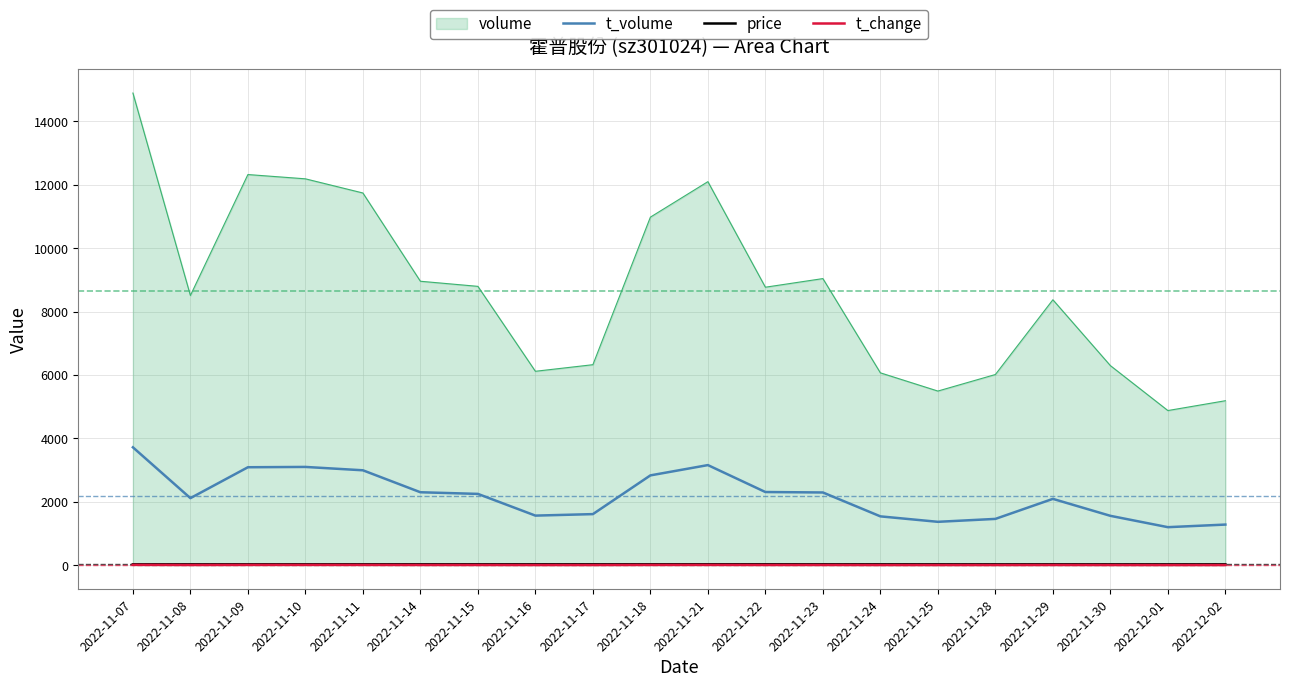

Which series has the largest range (max minus min)?

volume